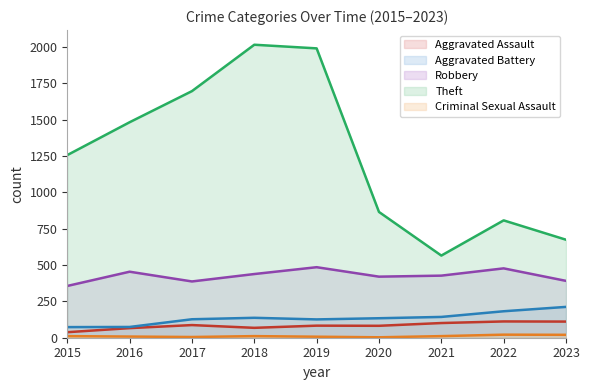

Which category has the highest value across all series?

2018